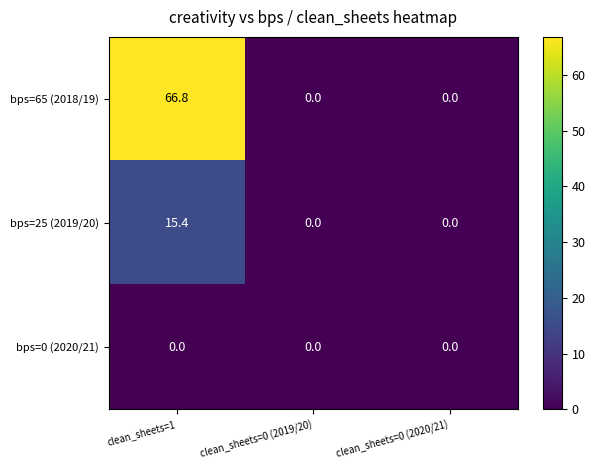

What is the maximum value shown in the chart?

66.8